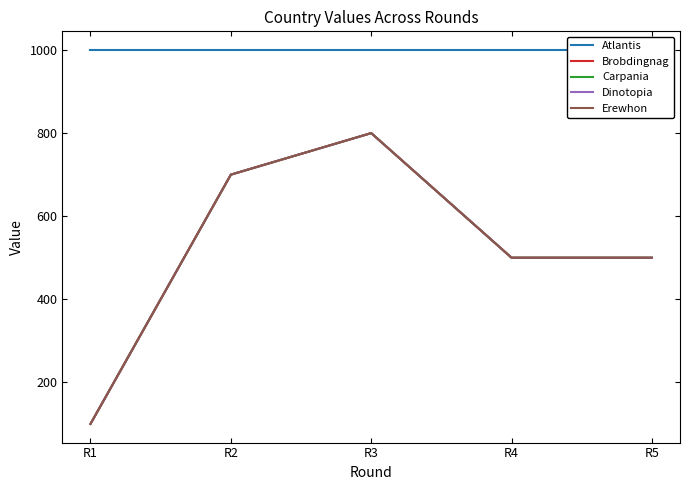

Rank the categories by Erewhon value from lowest to highest.

R1, R4, R5, R2, R3